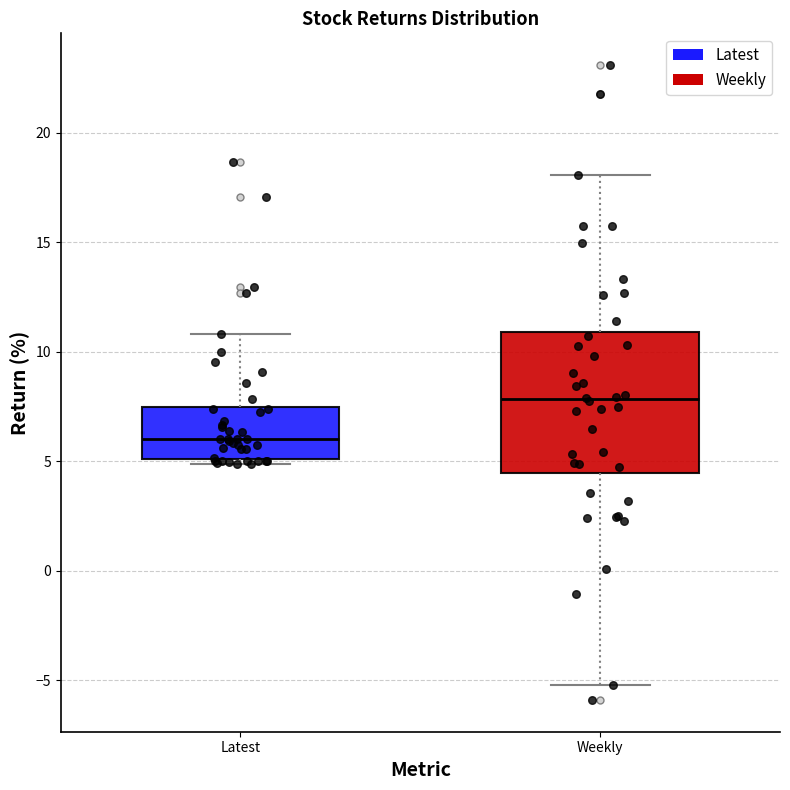

Reading left to right, transcribe this box plot: for each box, give where its median line is, the range the box spans, and where its two whiskers end, as read against the y-axis. The values are not printed on the chart, so give them approximately, as read against the axis.

Latest: median 6.0, box 5.0 to 7.5, whiskers 5.0 (just below the box's lower edge) to 11.0
Weekly: median 8.0, box 4.5 to 11.0, whiskers -5.0 to 18.0